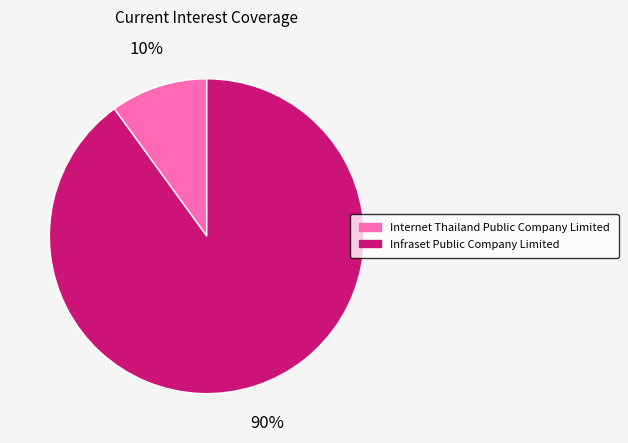

Count the number of slices in the pie.

2